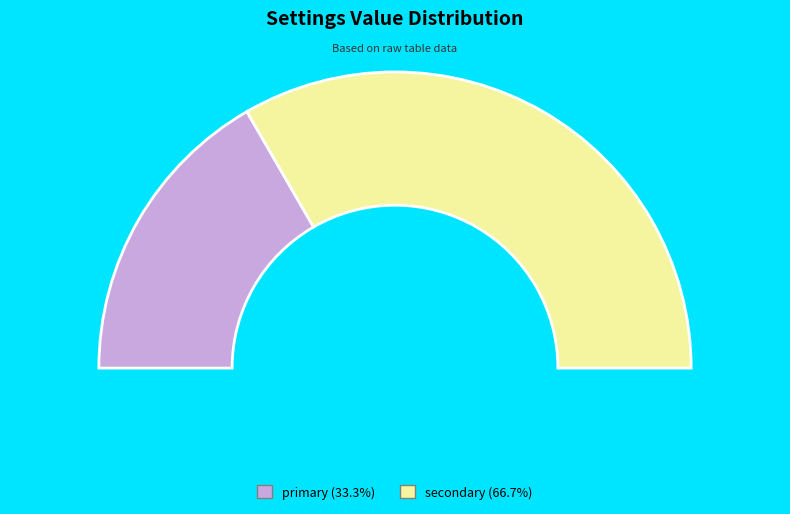

To the nearest percent, what is the average slice percentage?

50%